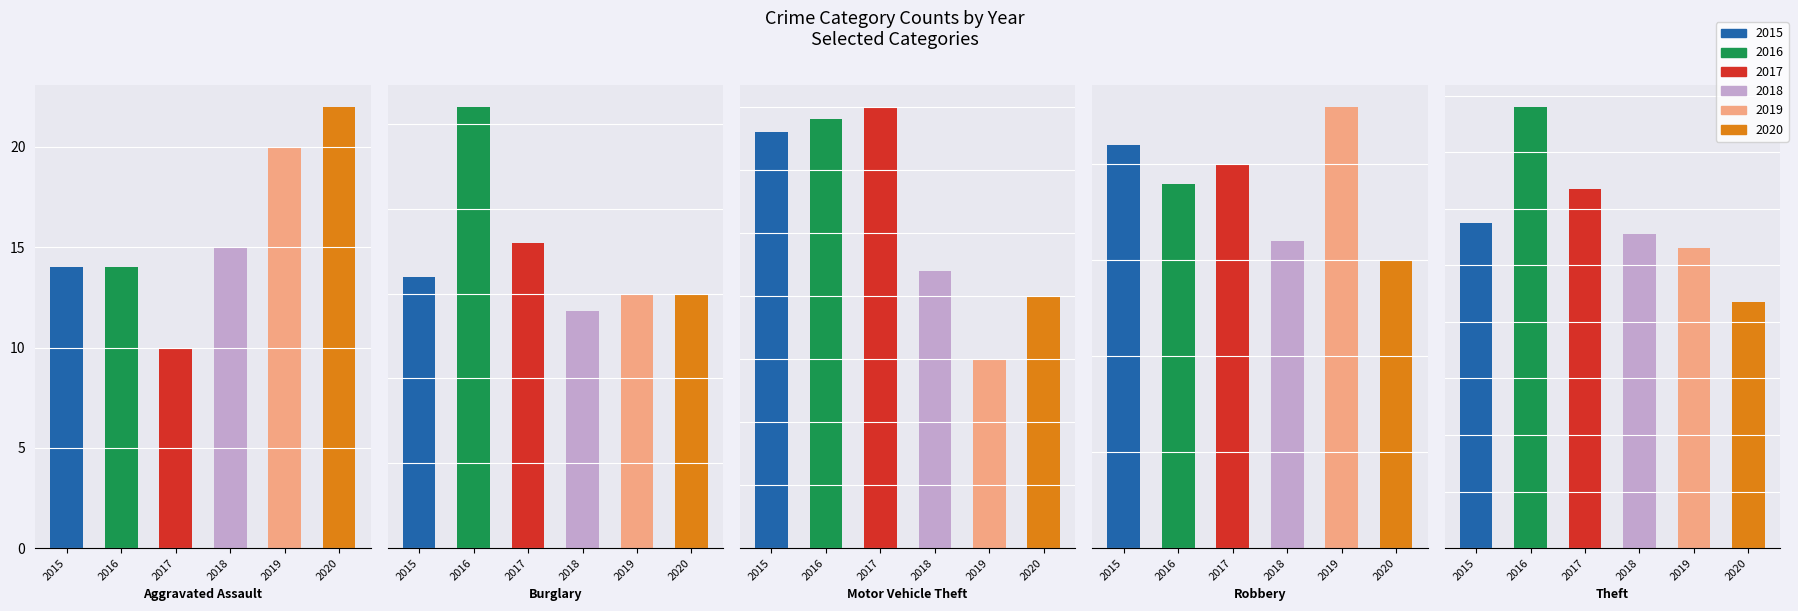

At which category is the sum across all series the highest?

Theft